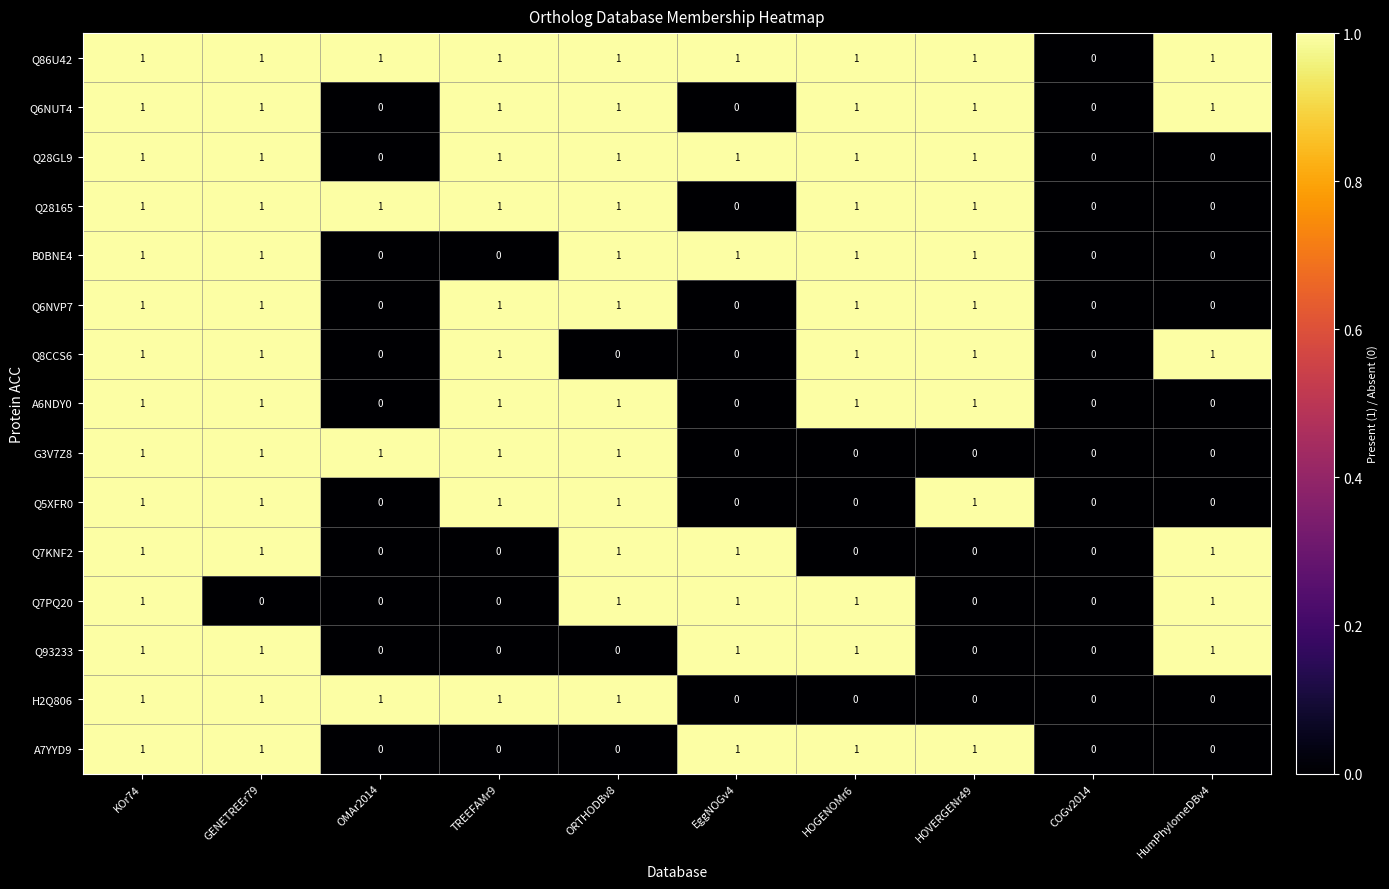

Is the value of B0BNE4 at HumPhylomeDBv4 greater than the value of Q28165 at ORTHODBv8?

No